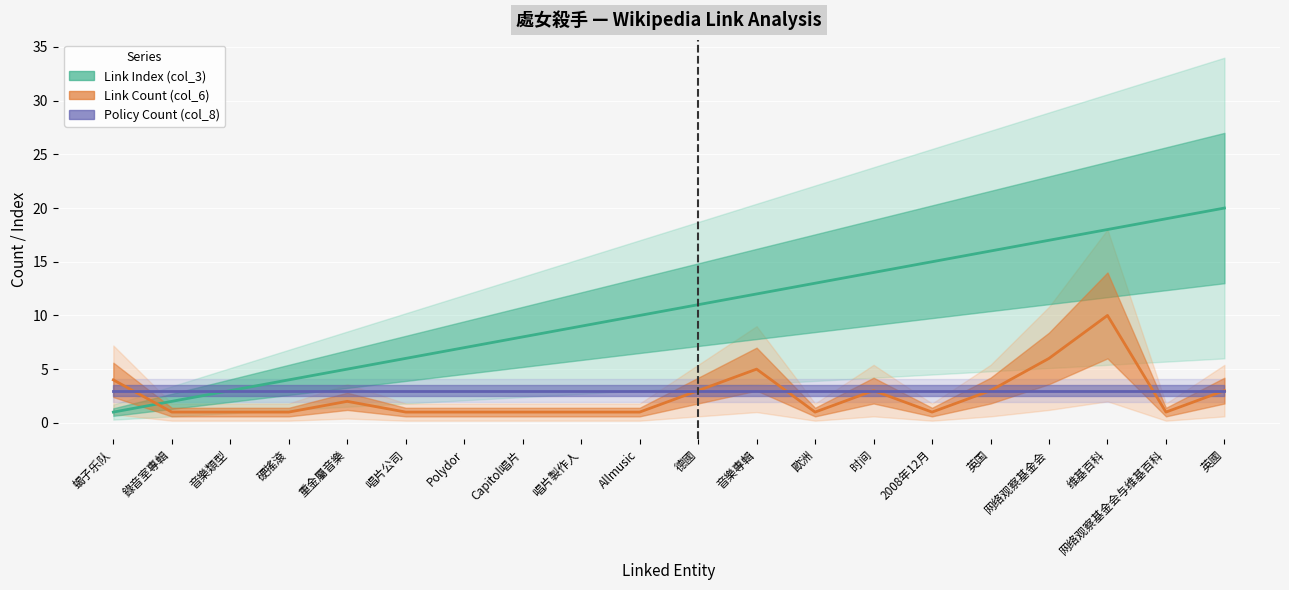

What is the lowest value of the Link Index (col_3) series?

1